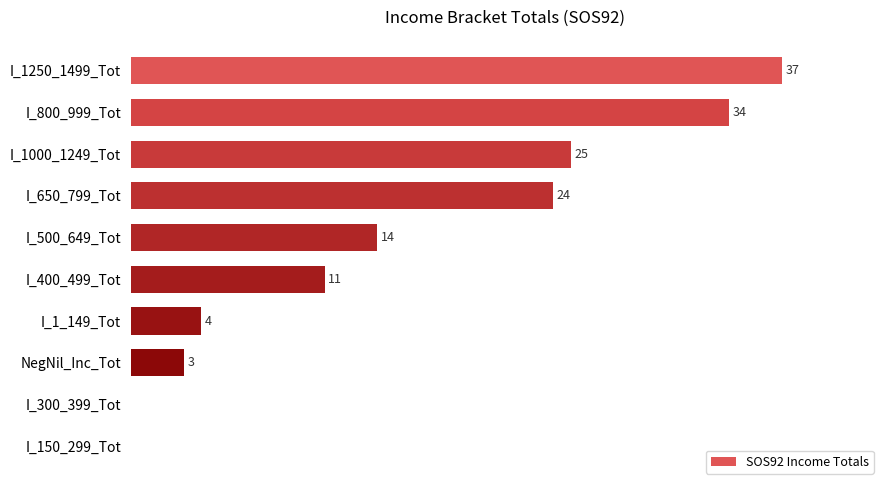

Which category has the highest value across all series?

I_1250_1499_Tot